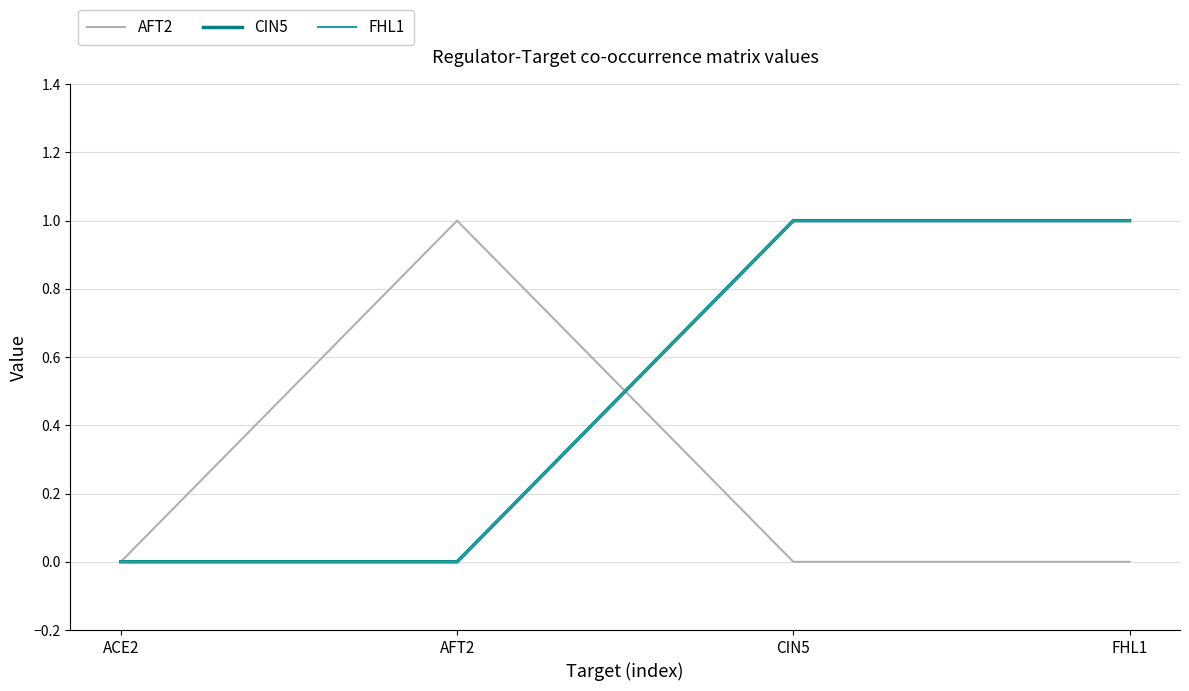

Which category has the lowest value in the FHL1 series?

ACE2